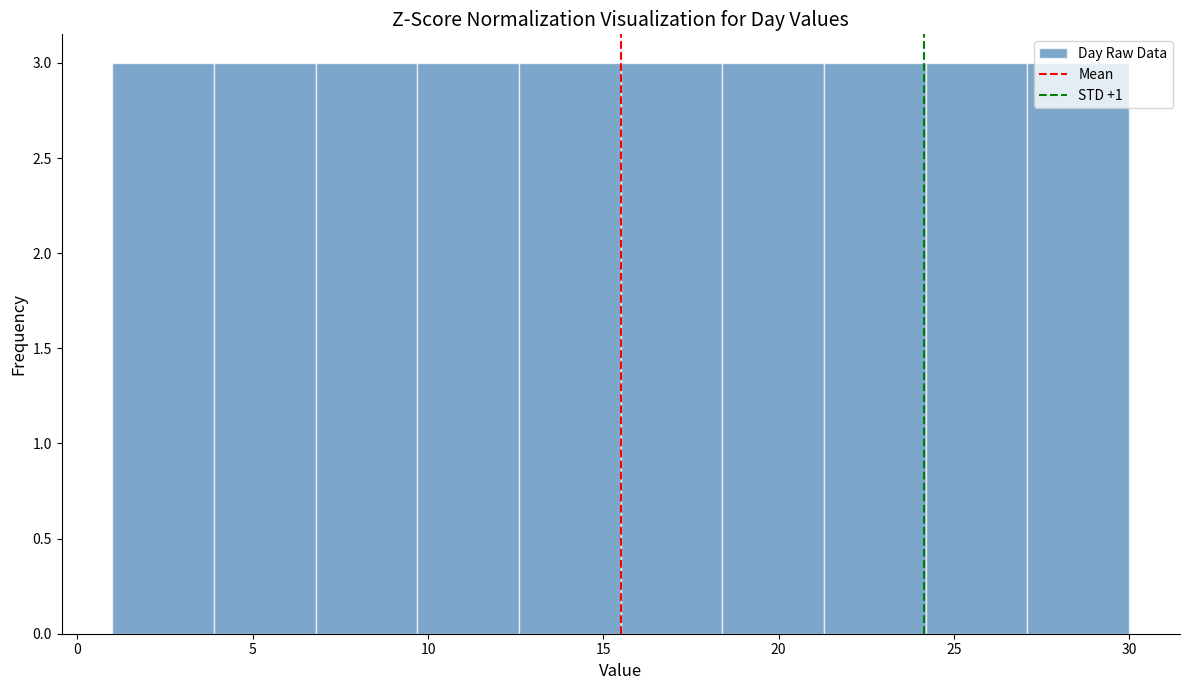

What is the height of the bar covering 9.7 to 12.6 on the x-axis? Neither the bar edges nor the heights are printed on the chart, so give them approximately, as read against the axes.

3